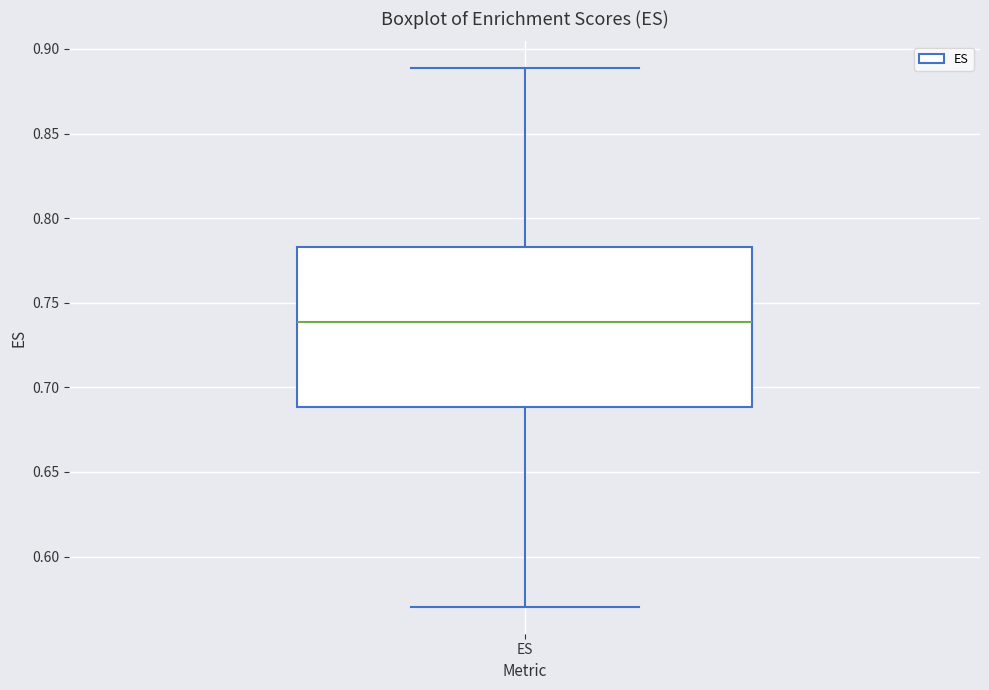

Read this box plot against the y-axis: the position of the median line, the range covered by the box, and the ends of both whiskers. The values are not printed on the chart, so give them approximately, as read against the axis.

median 0.740, box 0.690 to 0.785, whiskers 0.570 to 0.890